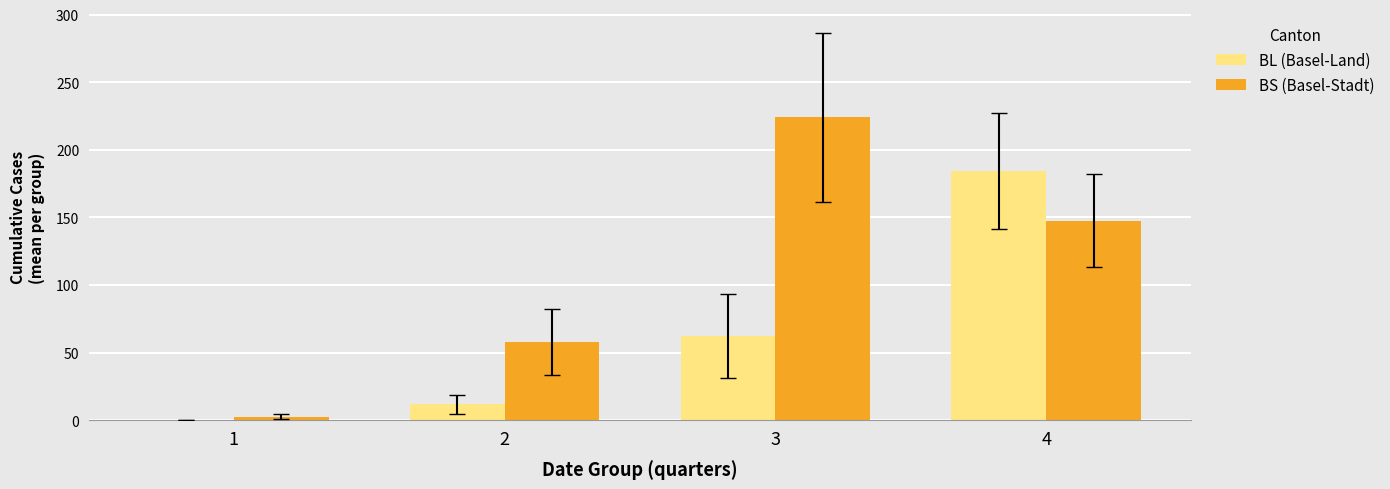

How many data points does each series have?

4